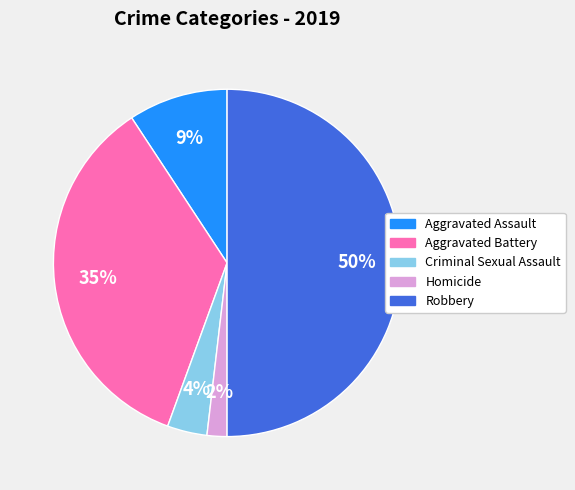

Which slice is the smallest?

Homicide